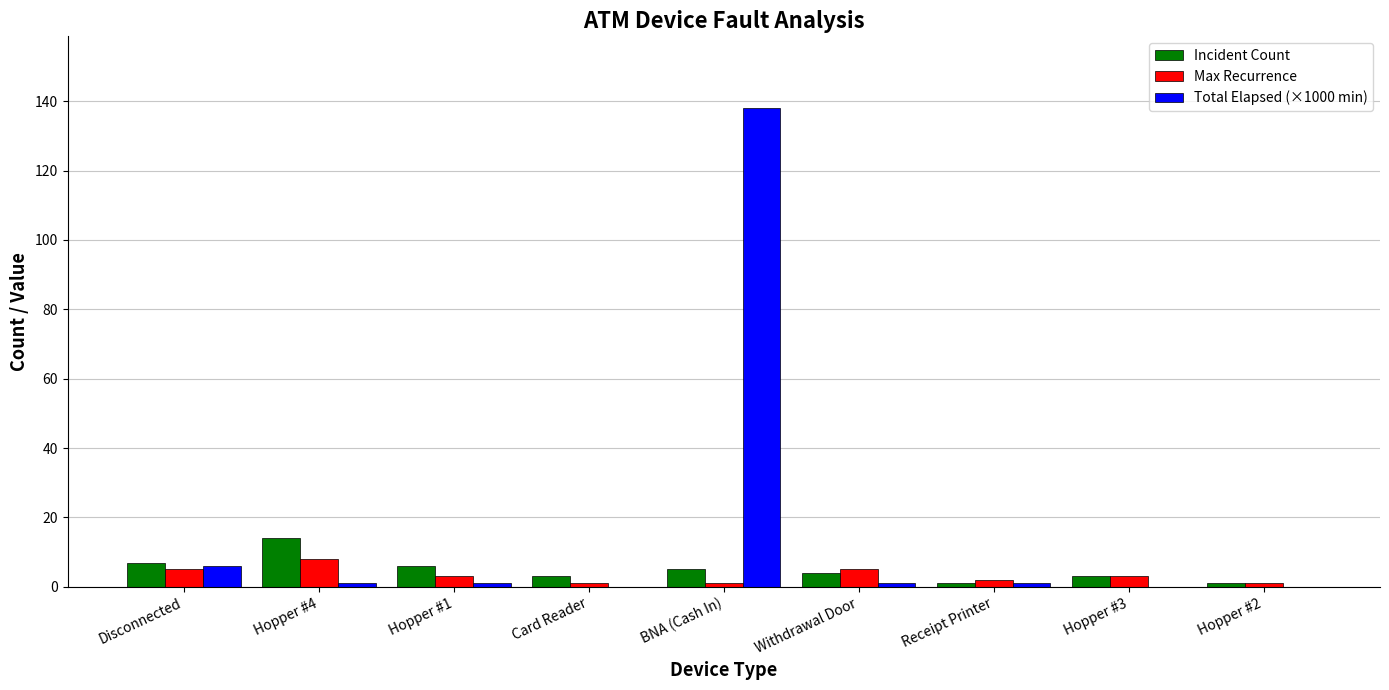

Reading left to right, extract all data points from this chart.

Incident Count: 7	14	6	3	5	4	1	3	1
Max Recurrence: 5	8	3	1	1	5	2	3	1
Total Elapsed (×1000 min): 6	1	1	0	138	1	1	0	0